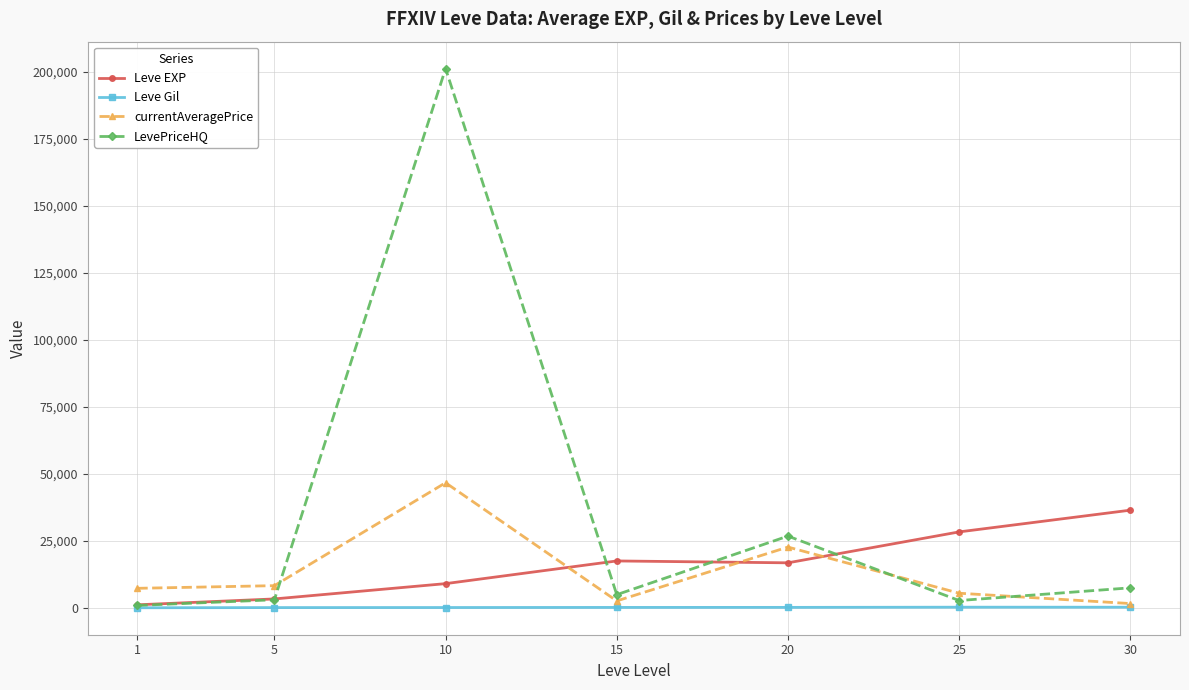

What is the minimum value for LevePriceHQ?

989.9